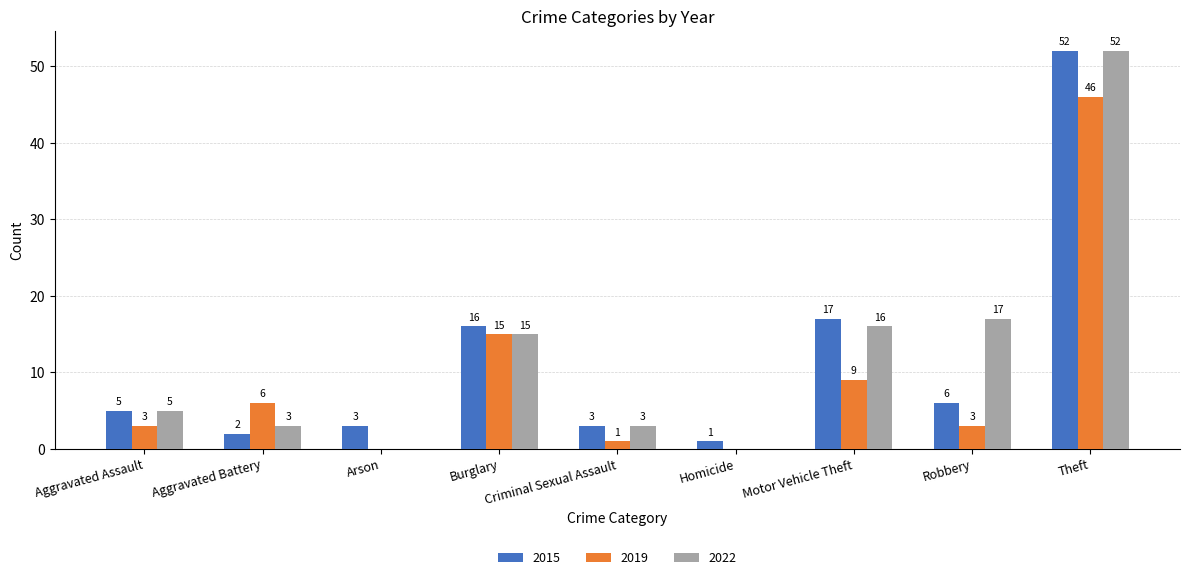

Between Aggravated Battery and Theft, which series saw the biggest shift?

2015